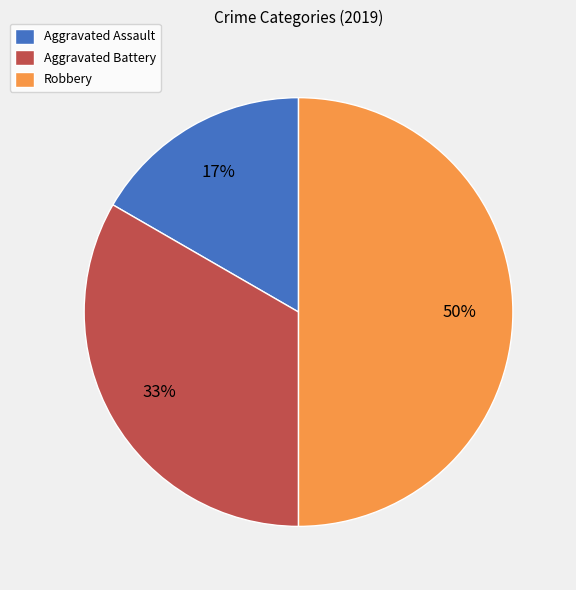

Is Aggravated Assault the majority of the pie?

No